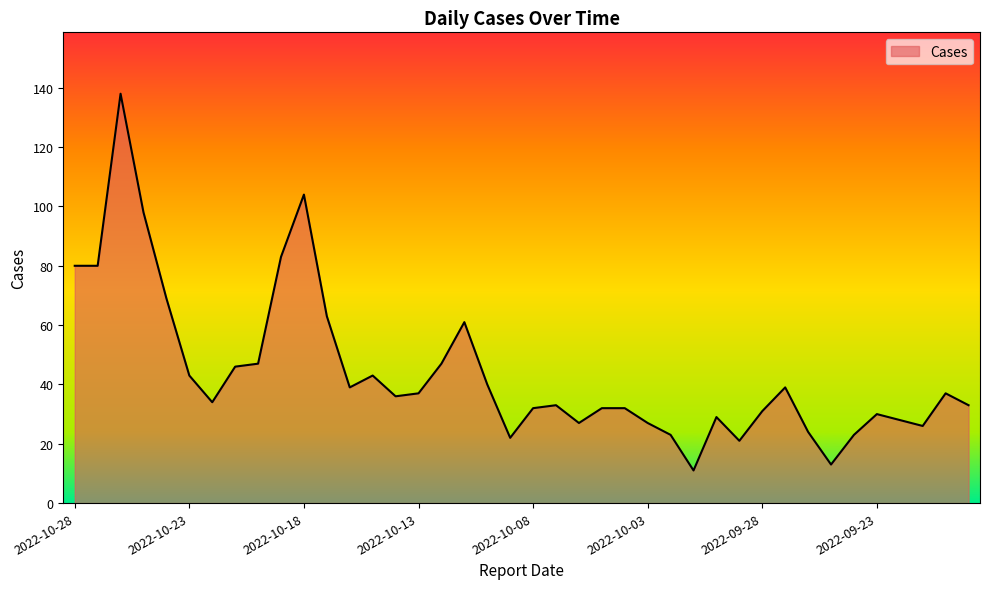

What is the maximum value shown in the chart?

138